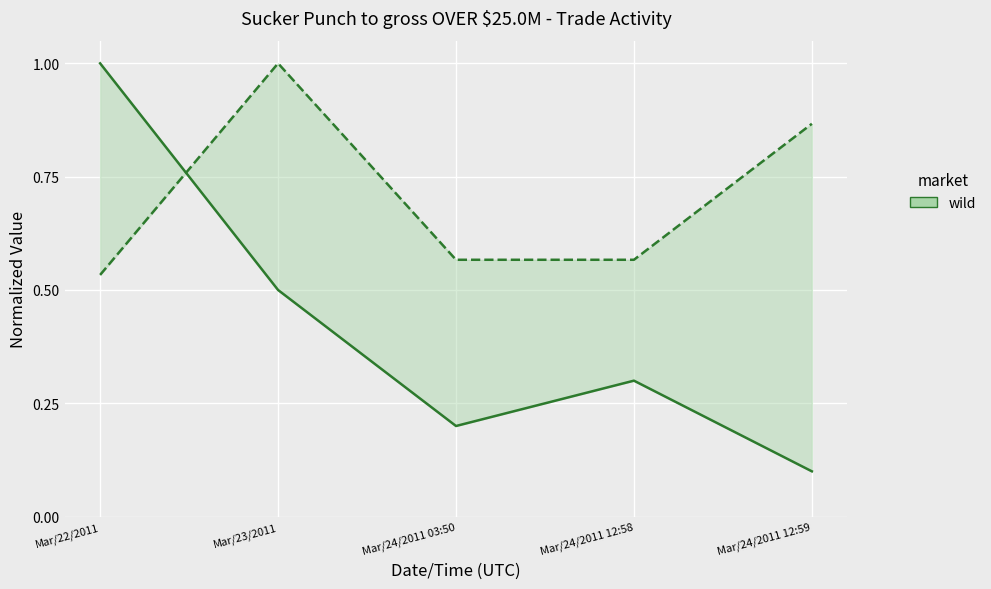

True or false: trade quantity has more than 0 points higher than both neighbors.

True